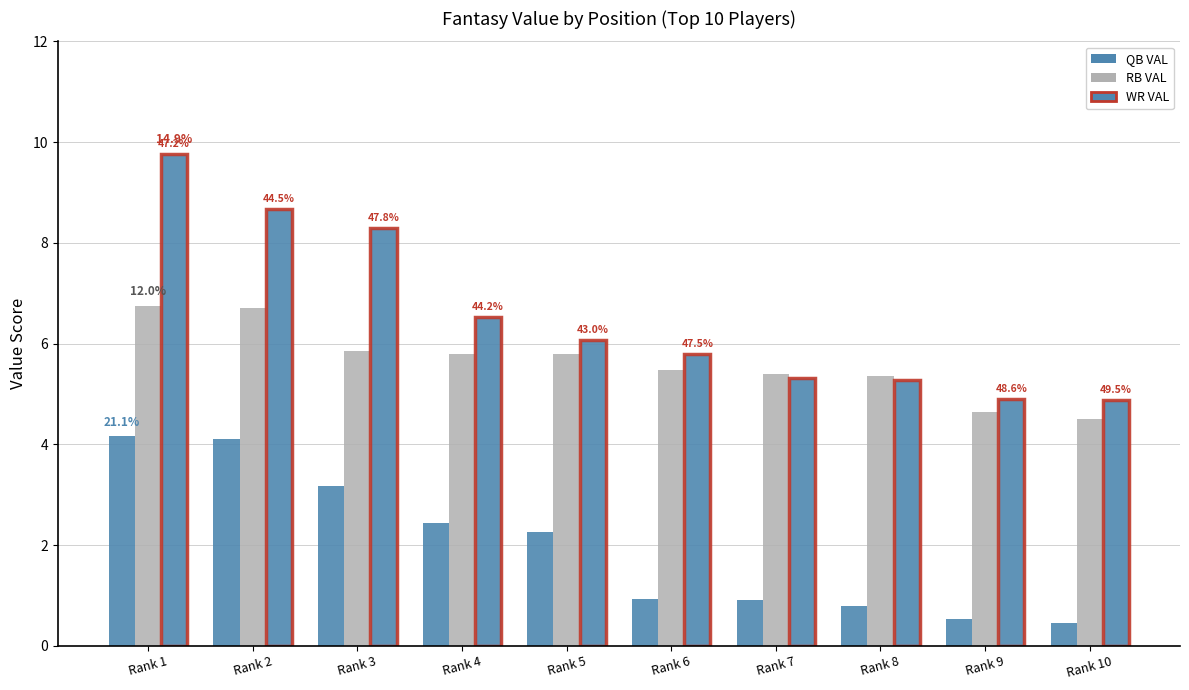

Read the WR VAL value at Rank 1.

9.8